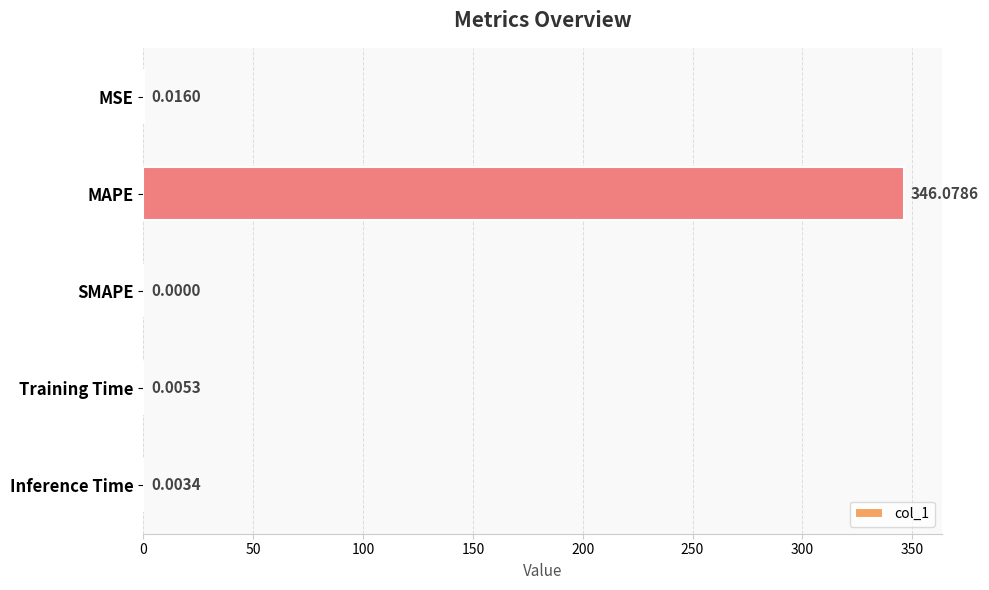

How many values exceed 0?

4